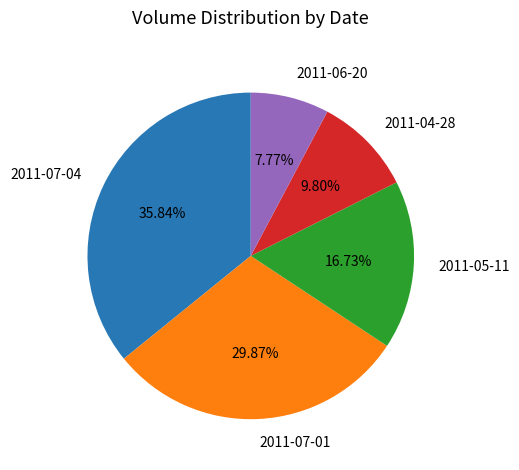

Does 2011-04-28 account for over 50% of the chart?

No